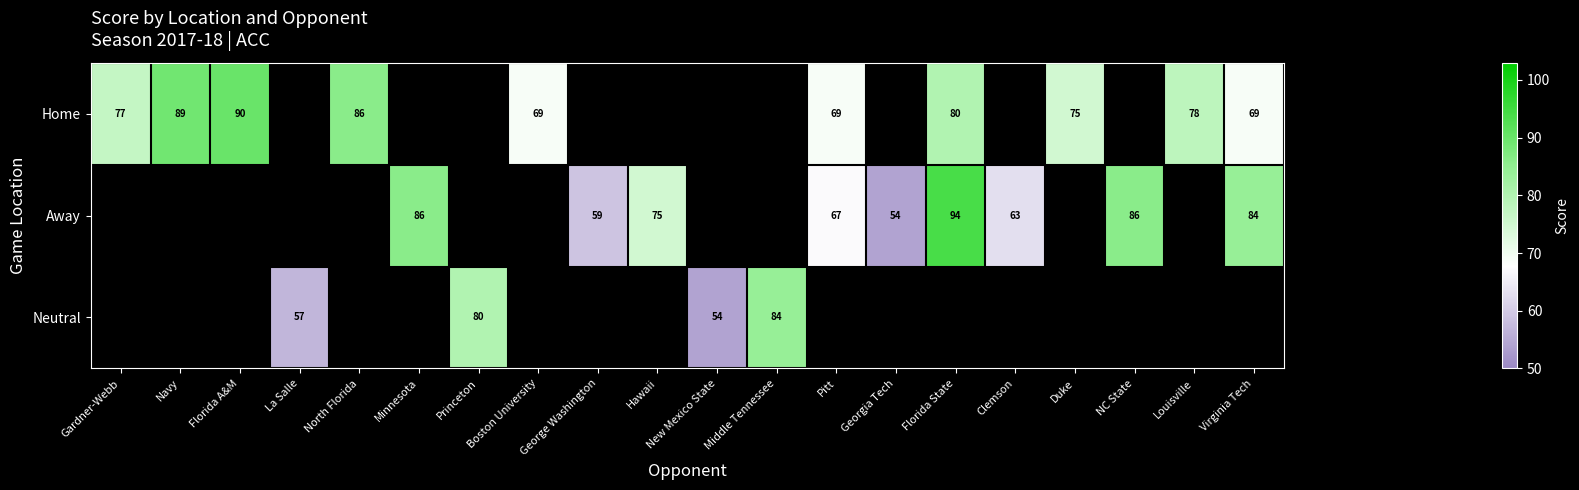

Is it true that Away equals 86 at NC State?

True